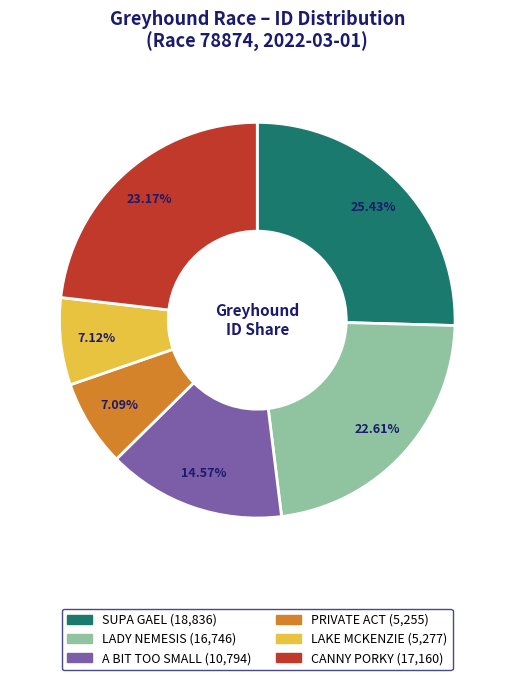

How many segments does this pie chart have?

6